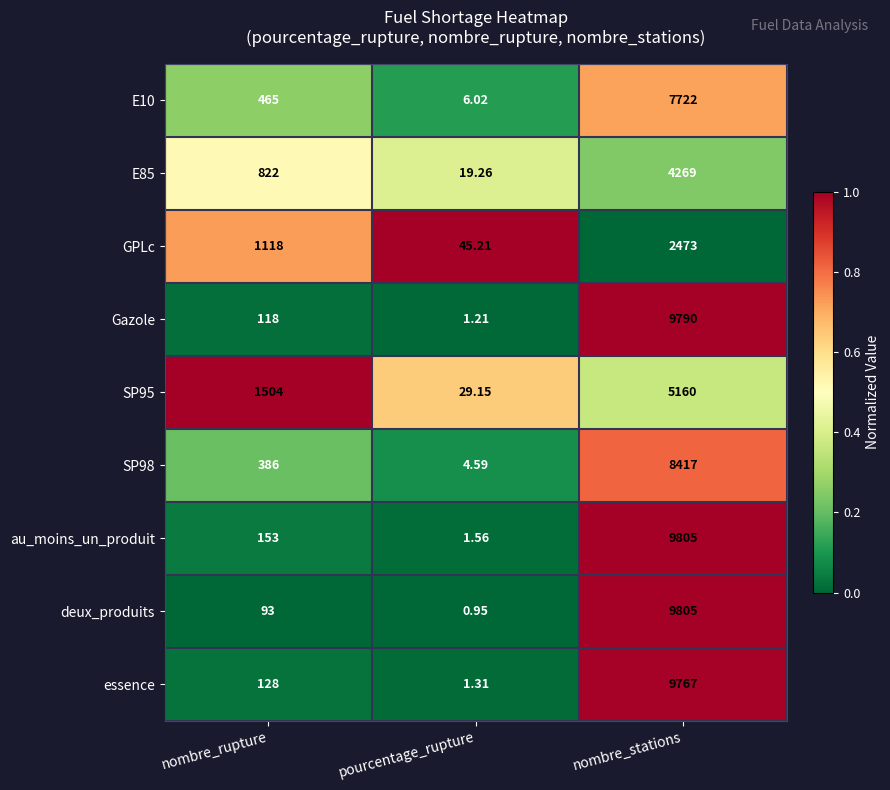

Where is E85 nearest to the value 2144?

nombre_rupture